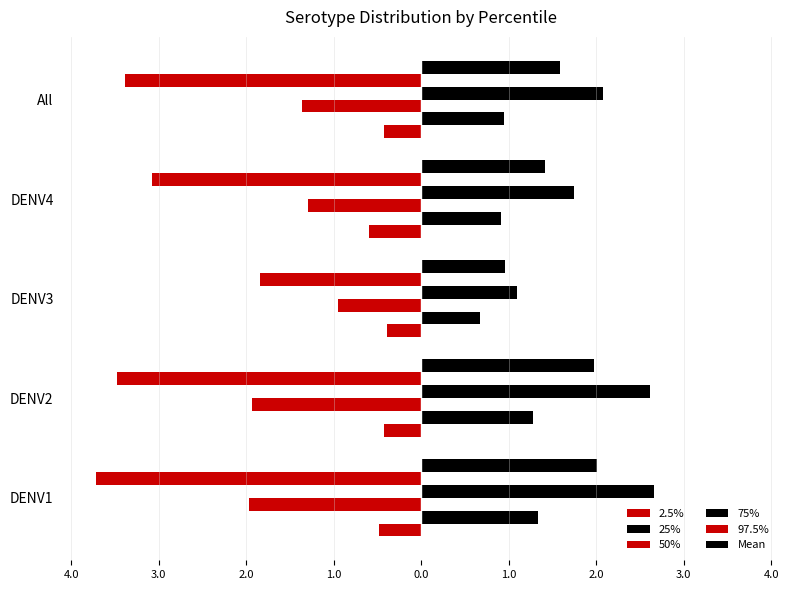

What is the value of the 2.5% bar at the 5th from the left?

-0.4